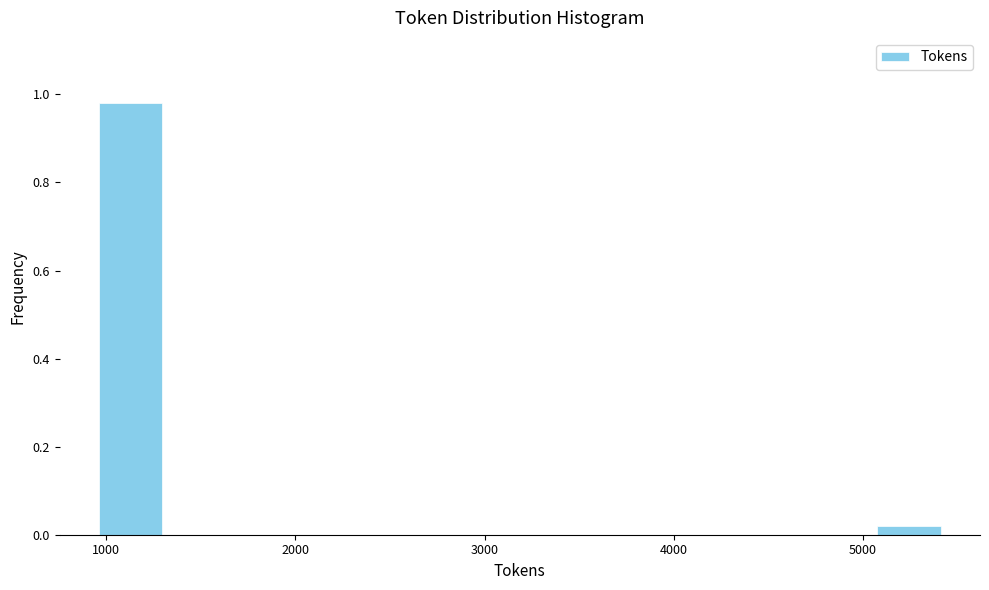

Around what value on the x-axis is the tallest bar? Give the approximate position of its centre, as read against the axis.

1100